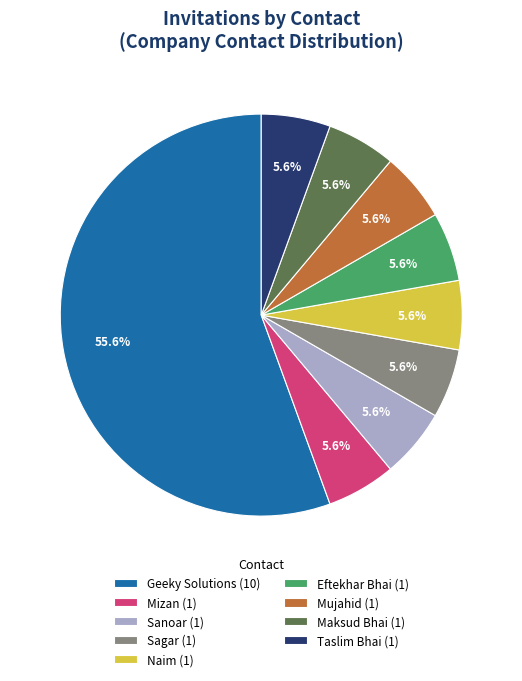

Does Geeky Solutions (10) account for over 50% of the chart?

Yes